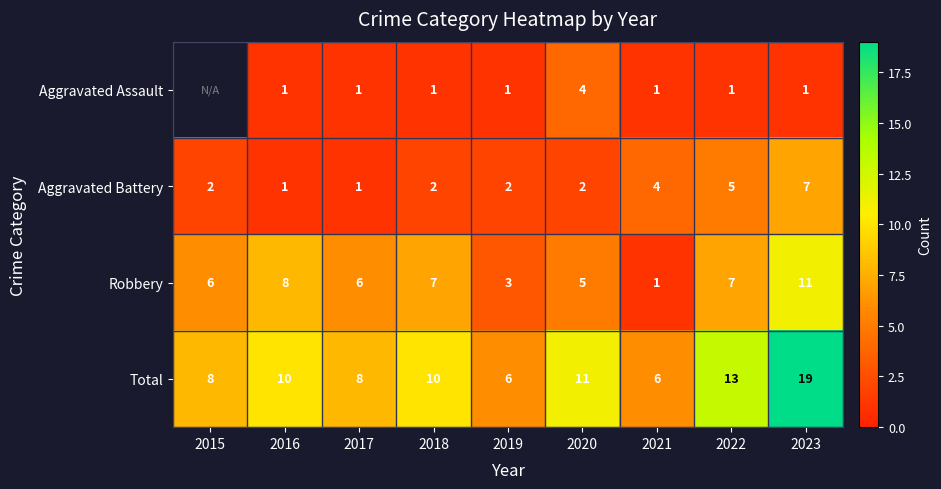

Read the Aggravated Battery value at 2021.

4